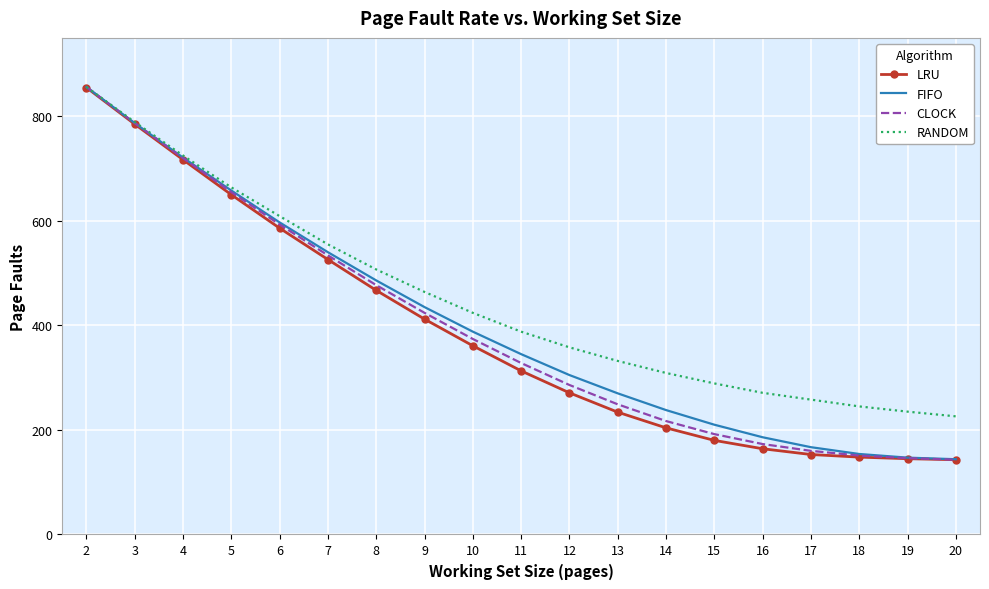

What is the total value across all series at 4?

2883